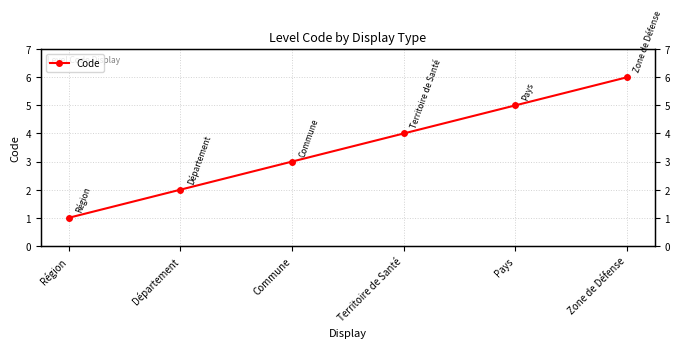

Count the values in the range 2 to 5.

4